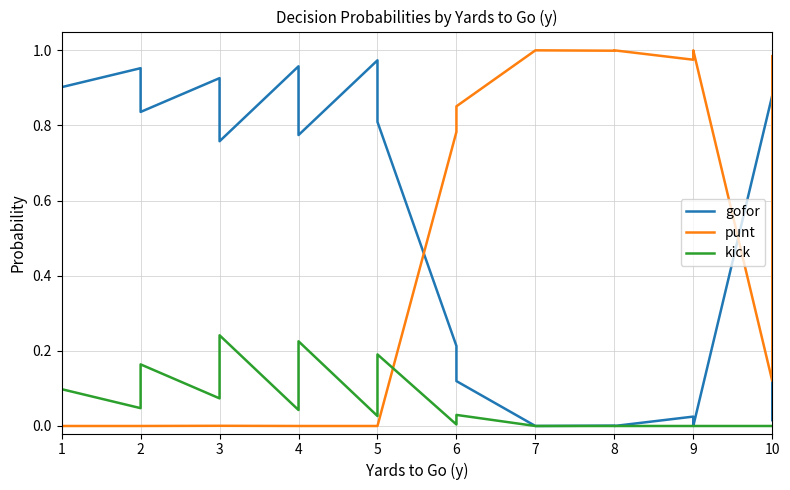

How many lines are shown in the chart?

3